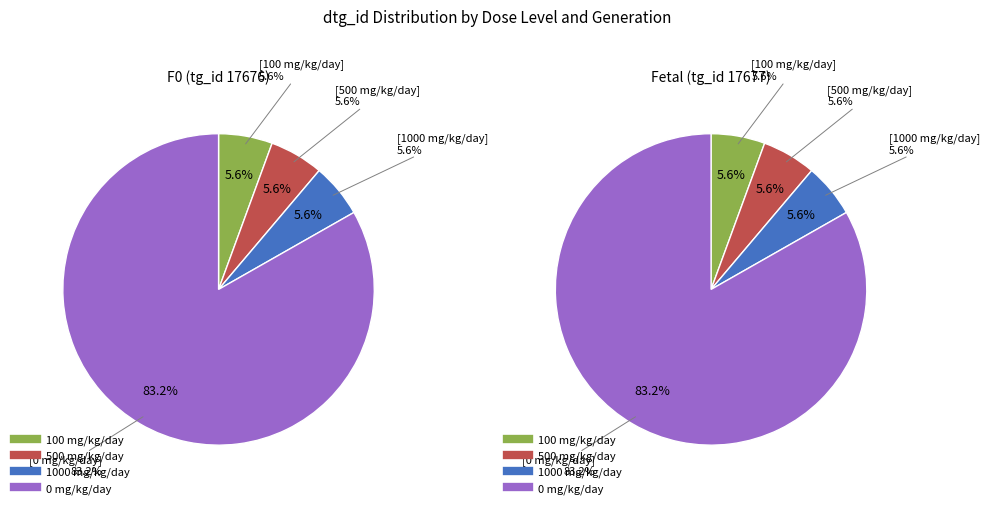

To the nearest percent, what is the average slice percentage?

25%